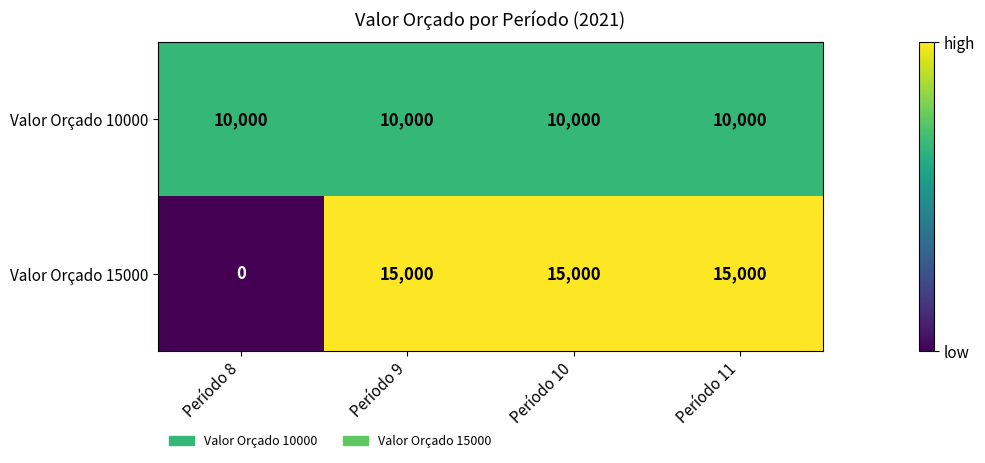

What is the difference between the second highest and minimum values?

15000